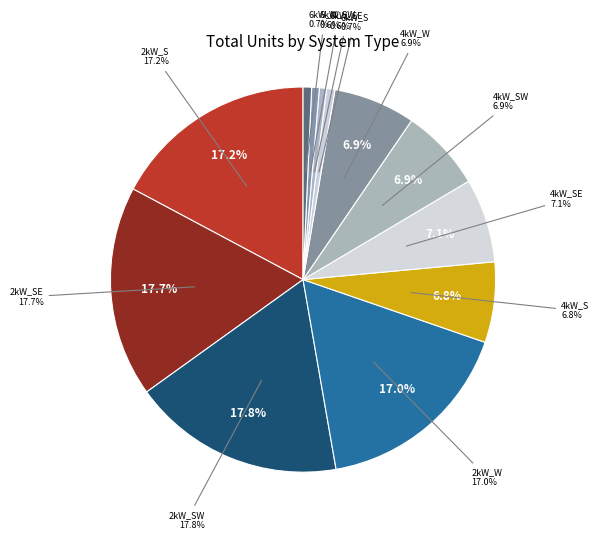

True or false: 4kW_SW accounts for 7% of the total.

True